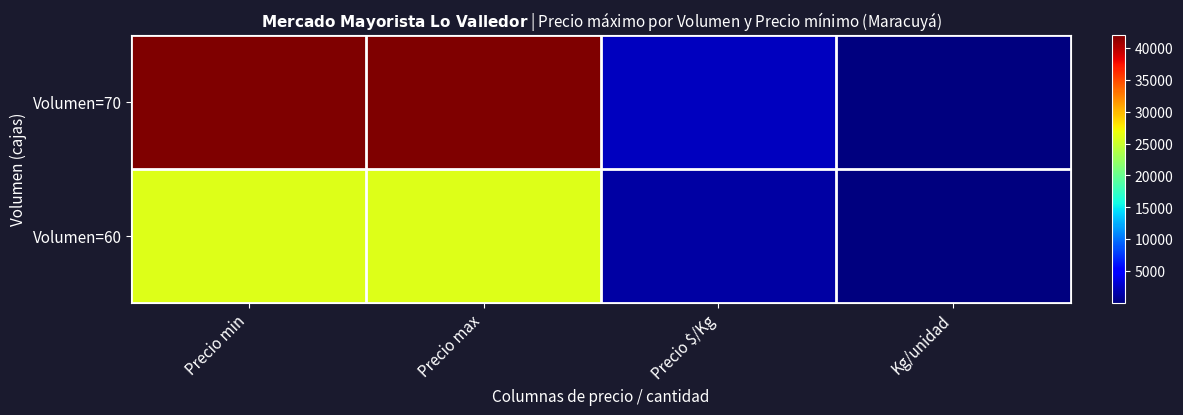

Which category has the highest value across all series?

Precio min